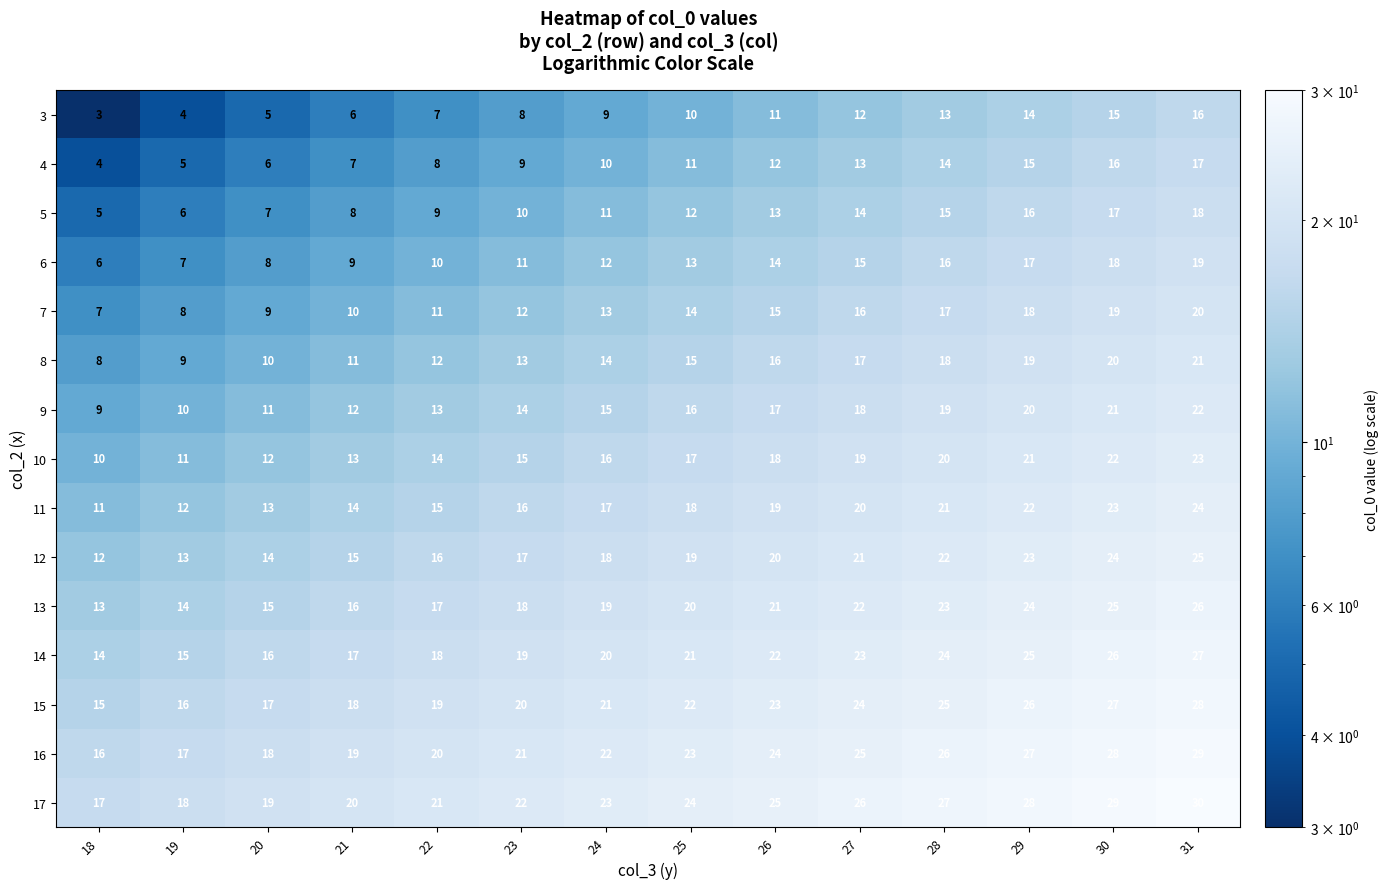

What is the spread (max minus min) of values at 24?

14